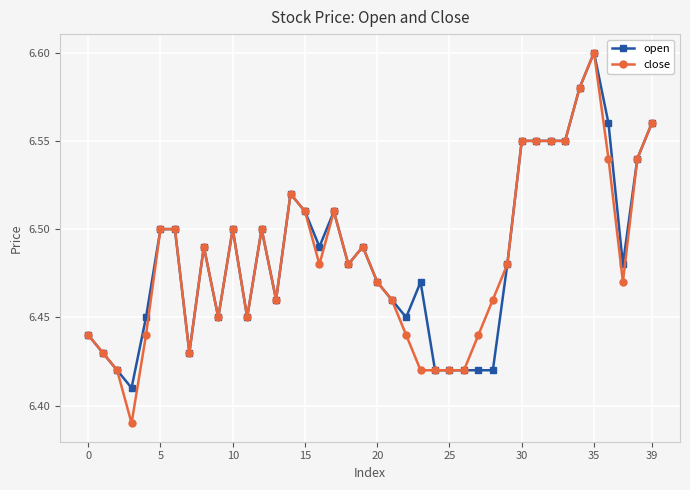

How many categories are shown in the chart?

40